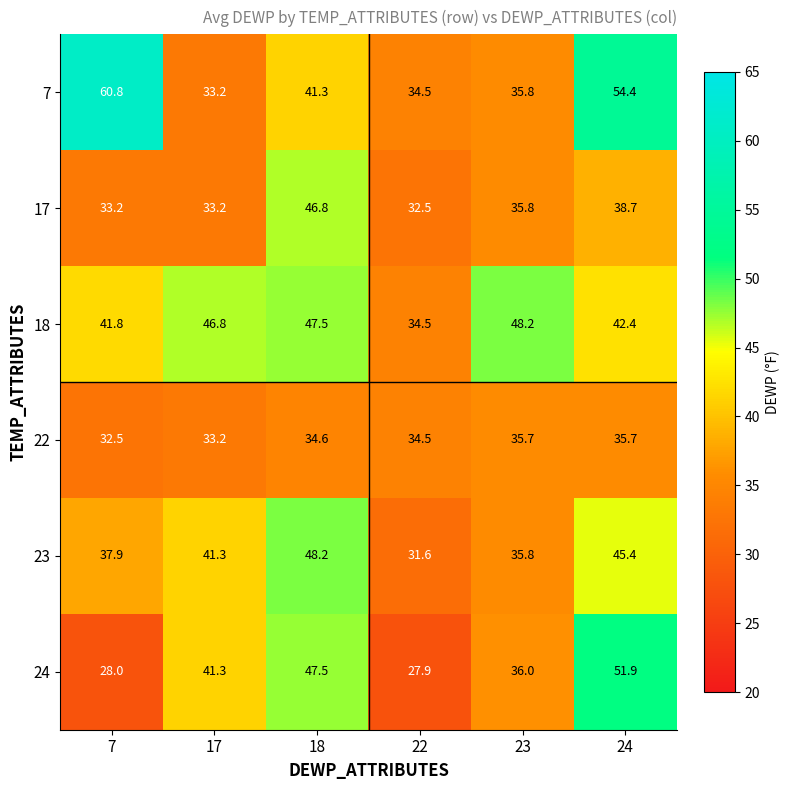

Which category has the highest value across all series?

7